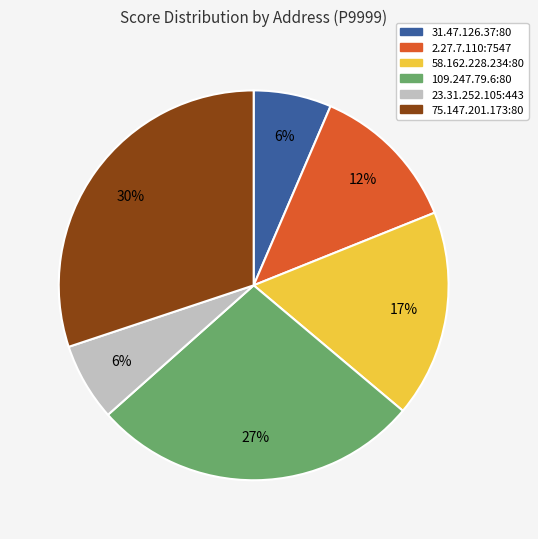

Is there any slice that represents more than half of the pie?

No